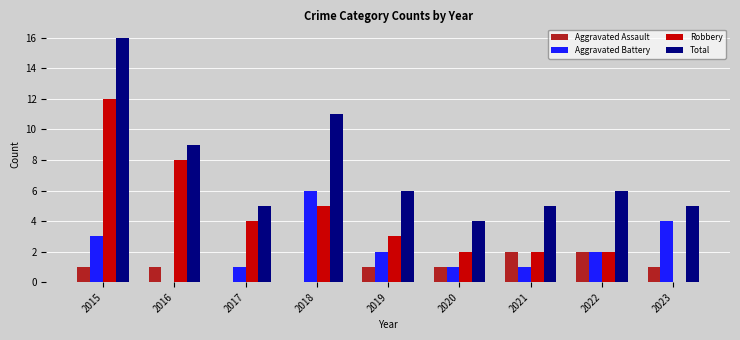

What is the approximate value of Total at 2021?

5